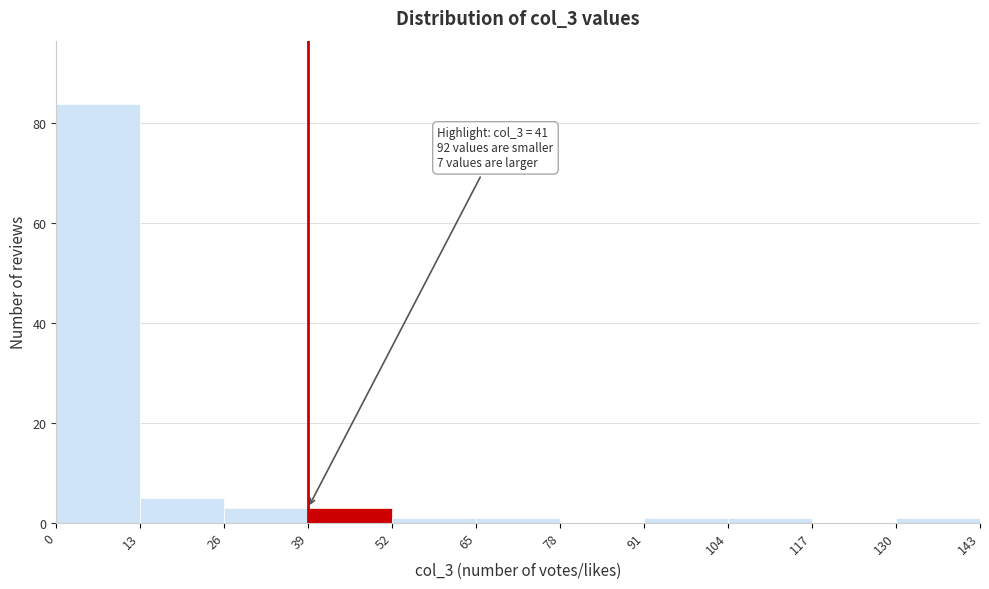

Which range on the x-axis has the tallest bar?

0 to 13